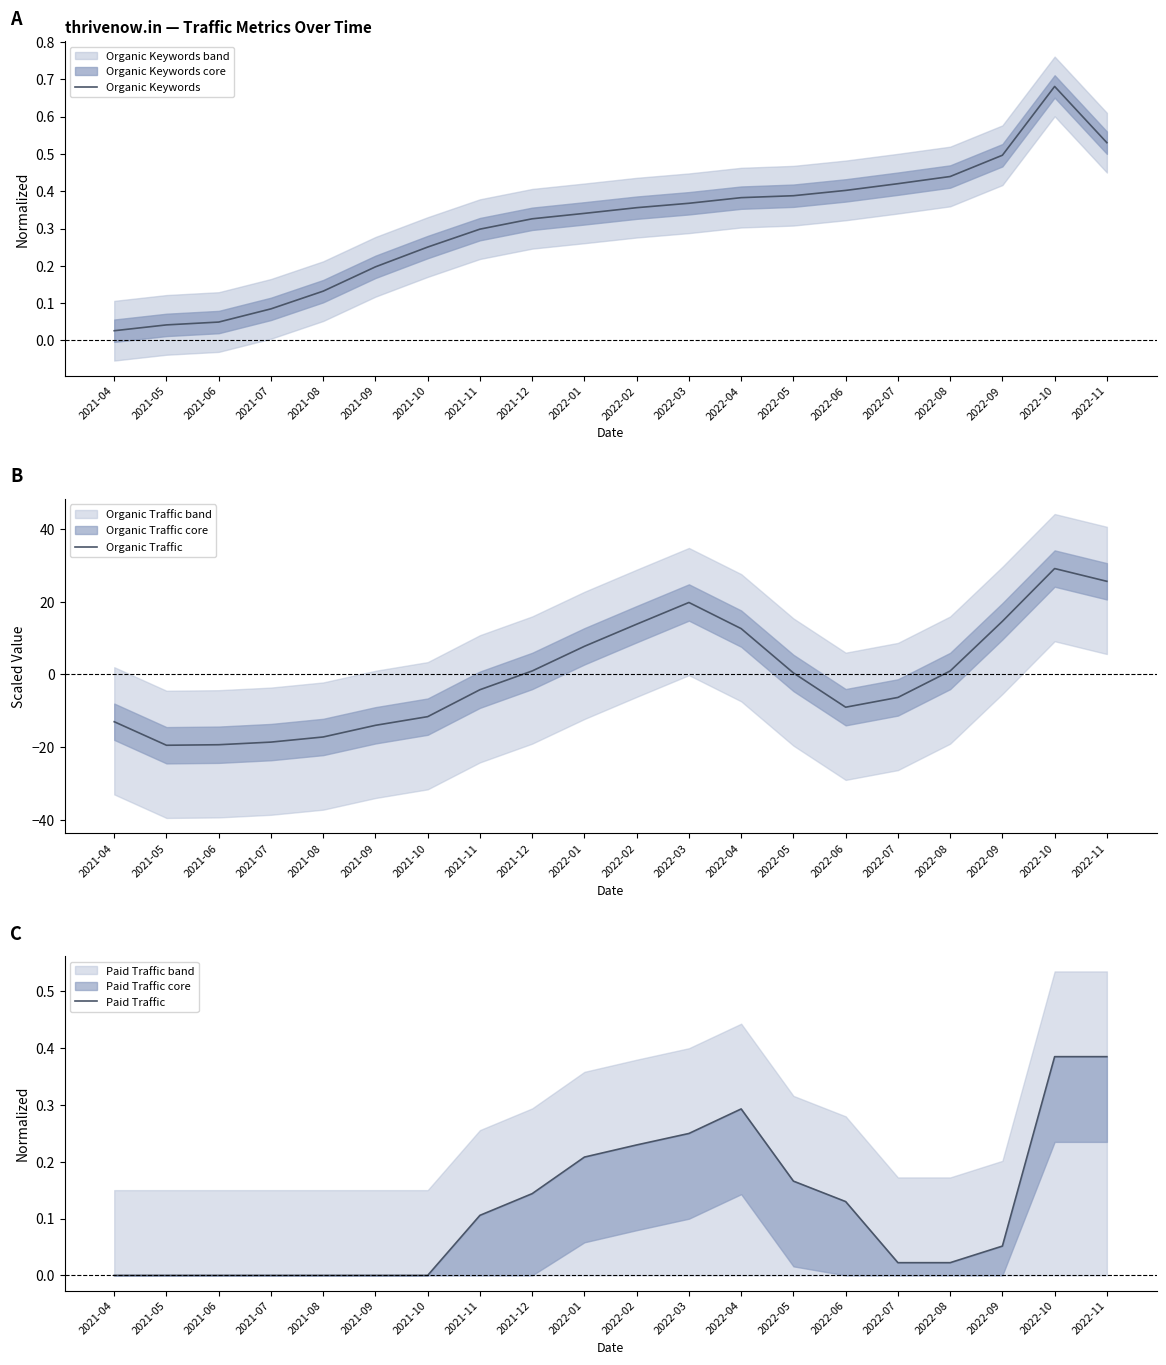

After their last crossing, which series has the higher values: Organic Keywords or Organic Traffic?

Organic Traffic